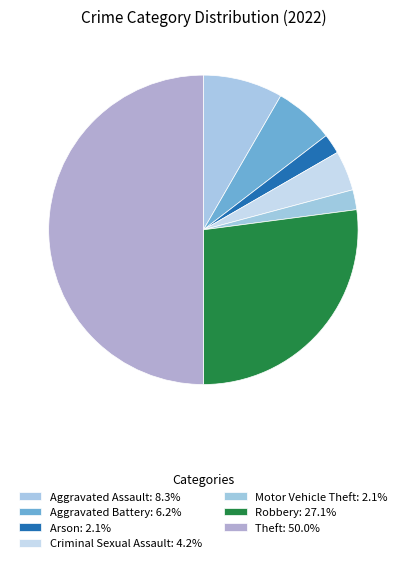

How many segments does this pie chart have?

7